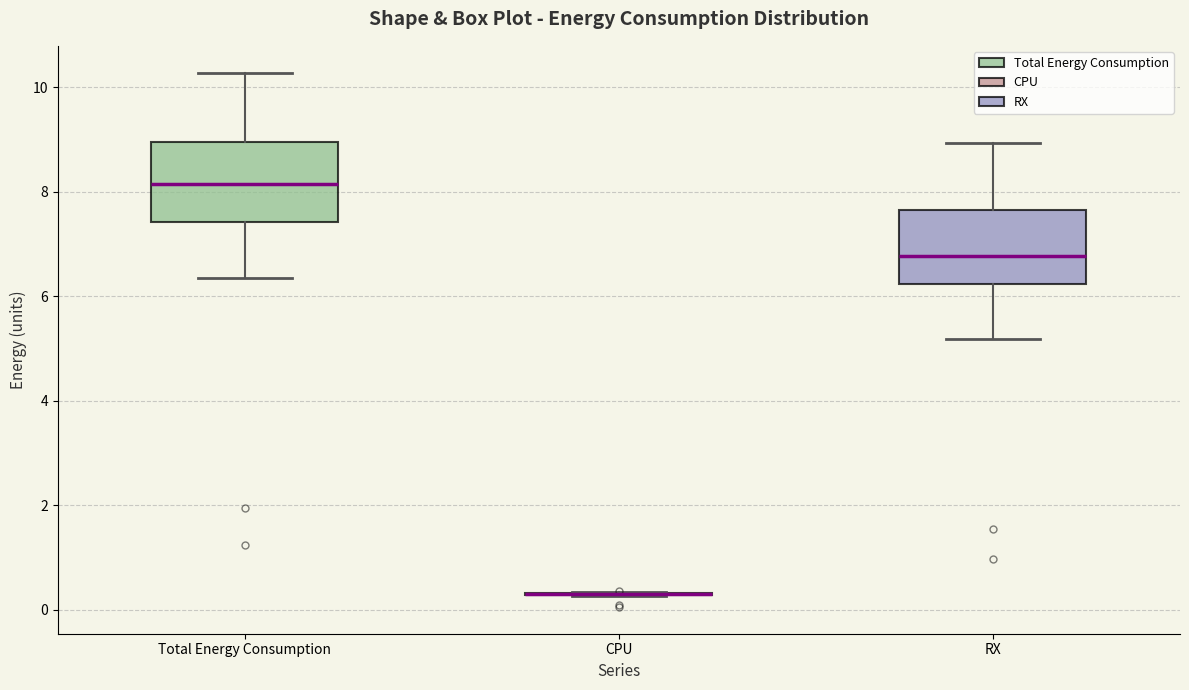

Where does the median line of the box for Total Energy Consumption sit on the y-axis? The values are not printed on the chart, so give them approximately, as read against the axis.

8.2